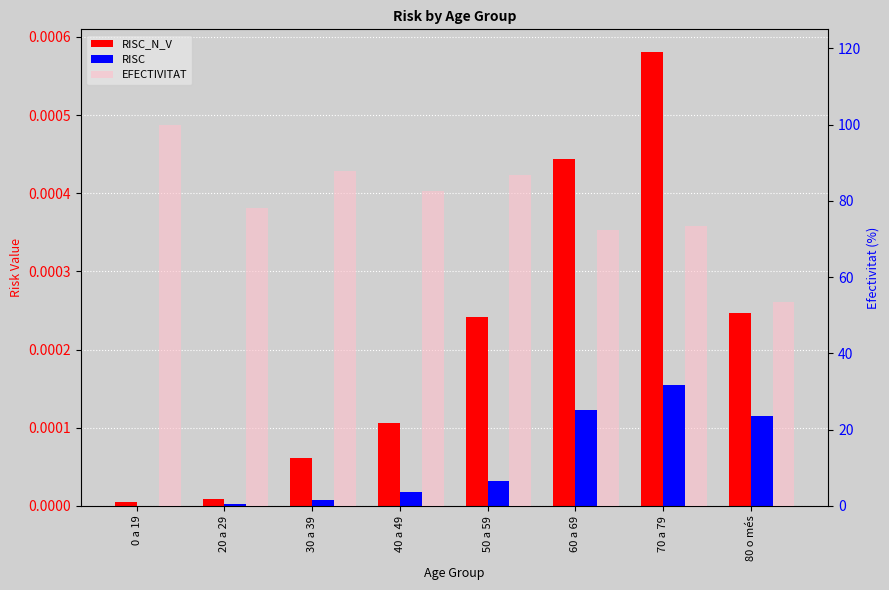

Is it true that RISC equals 0.0 at 40 a 49?

False